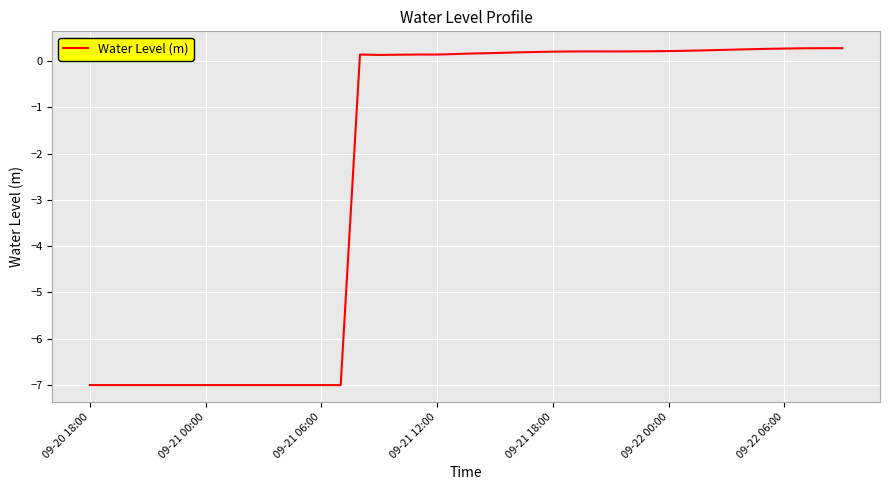

How many values are below 0?

14